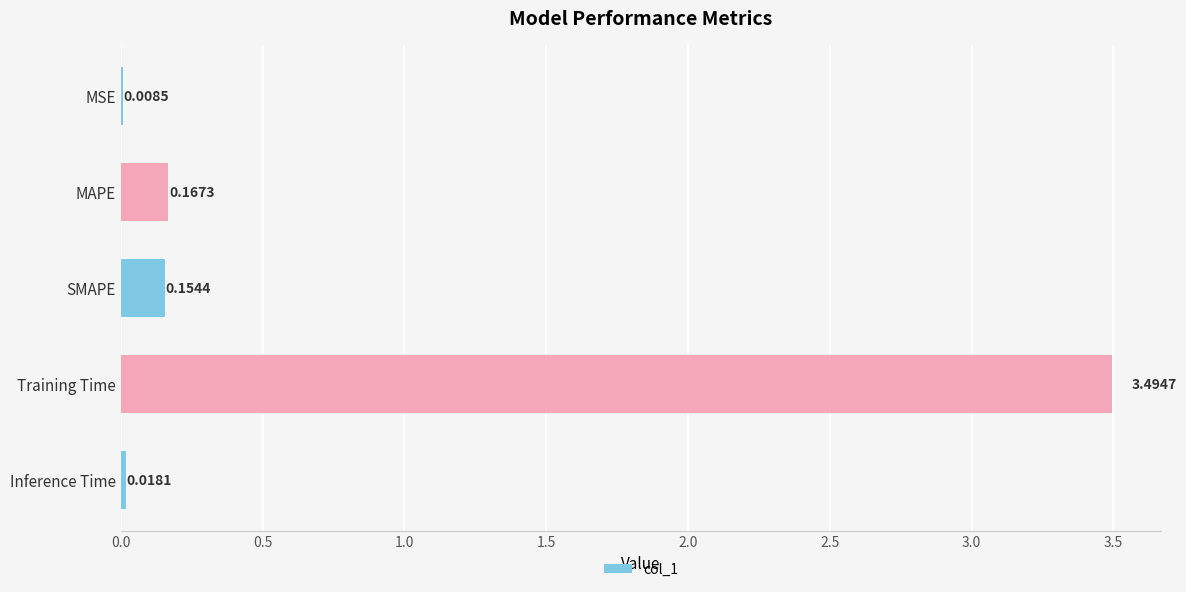

At which category does the chart reach its peak across all series?

Training Time